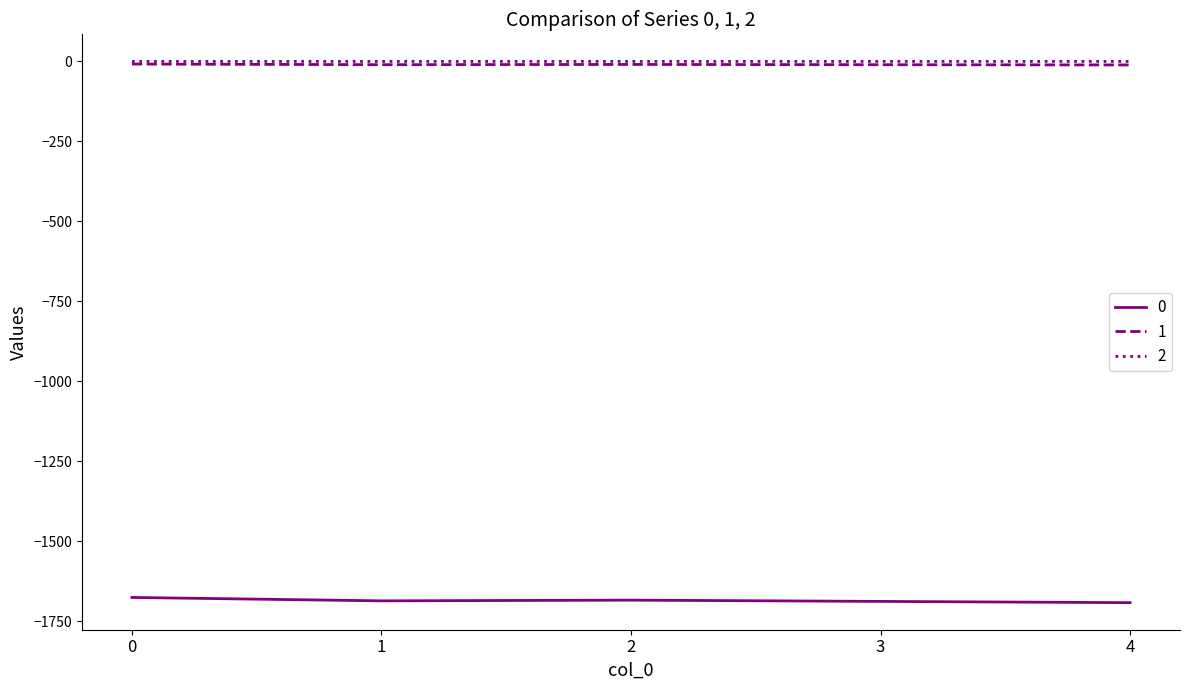

True or false: 0 and 2 cross at least once.

False